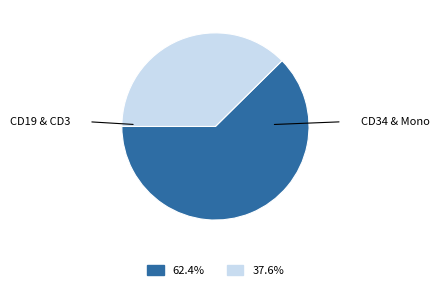

Is there a majority slice in this chart?

Yes